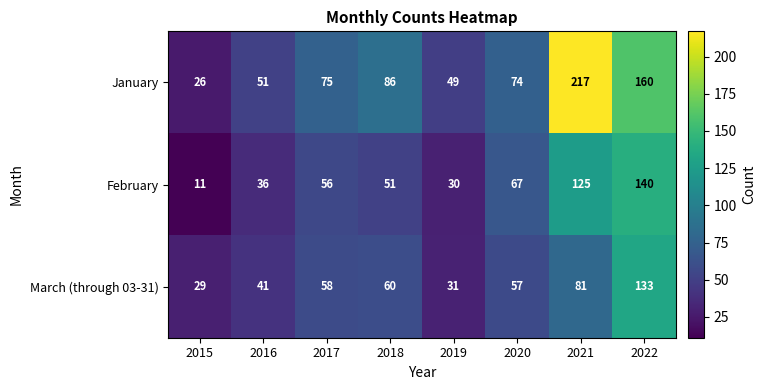

What is the difference between the second highest and minimum values in the March (through 03-31) series?

52